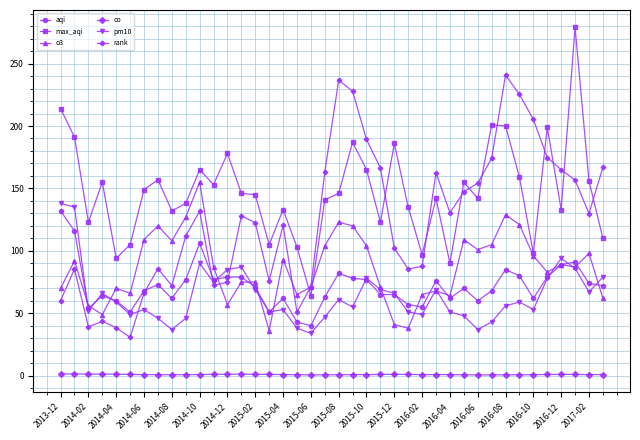

How many values in the pm10 series are below 59?

20